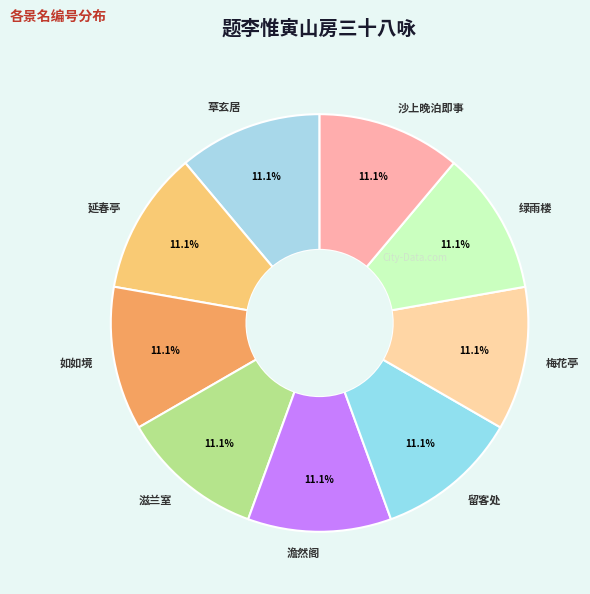

Is there a majority slice in this chart?

No